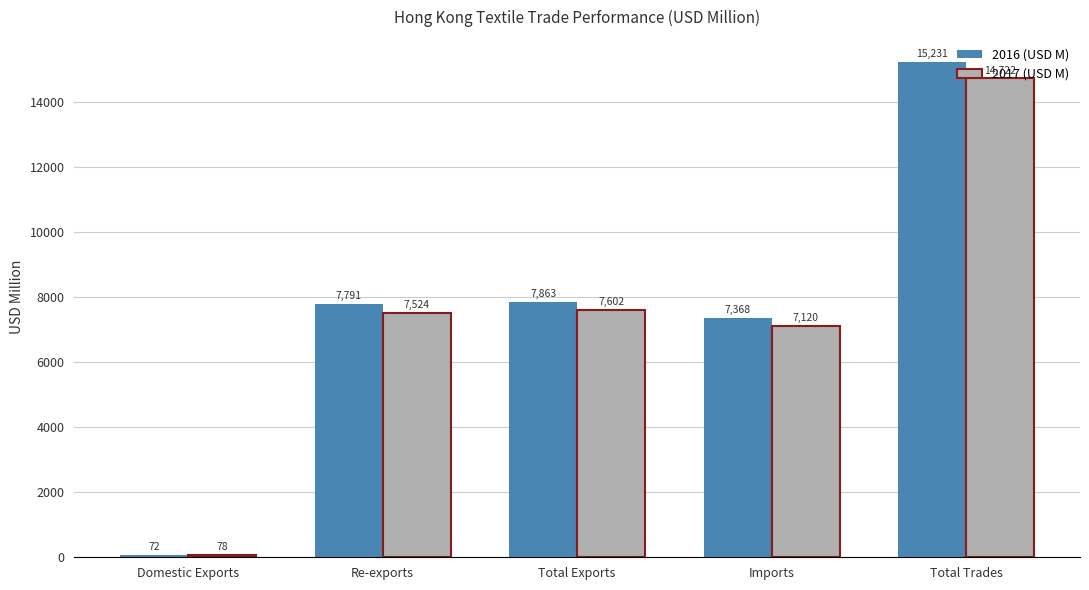

Rank the series at Imports from lowest to highest value.

2017 (USD M), 2016 (USD M)